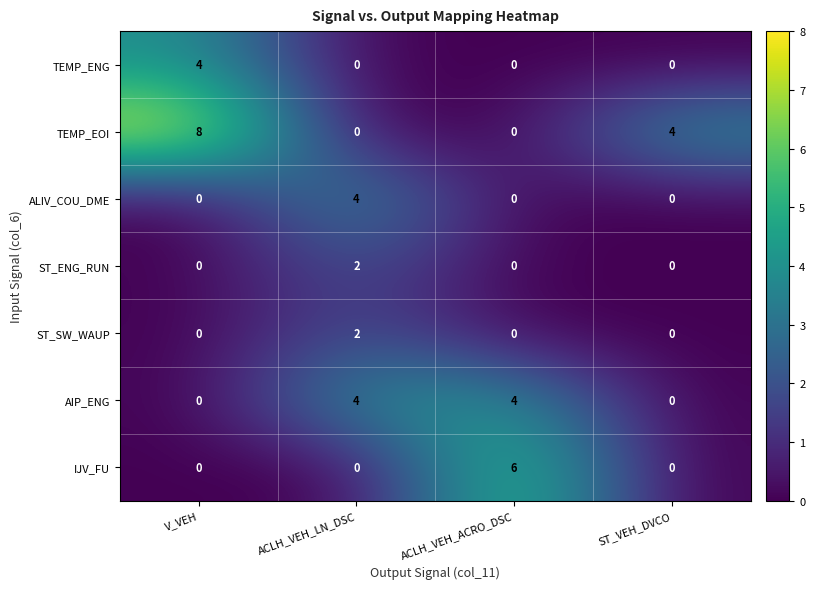

Which series has the largest total across all categories?

TEMP_EOI